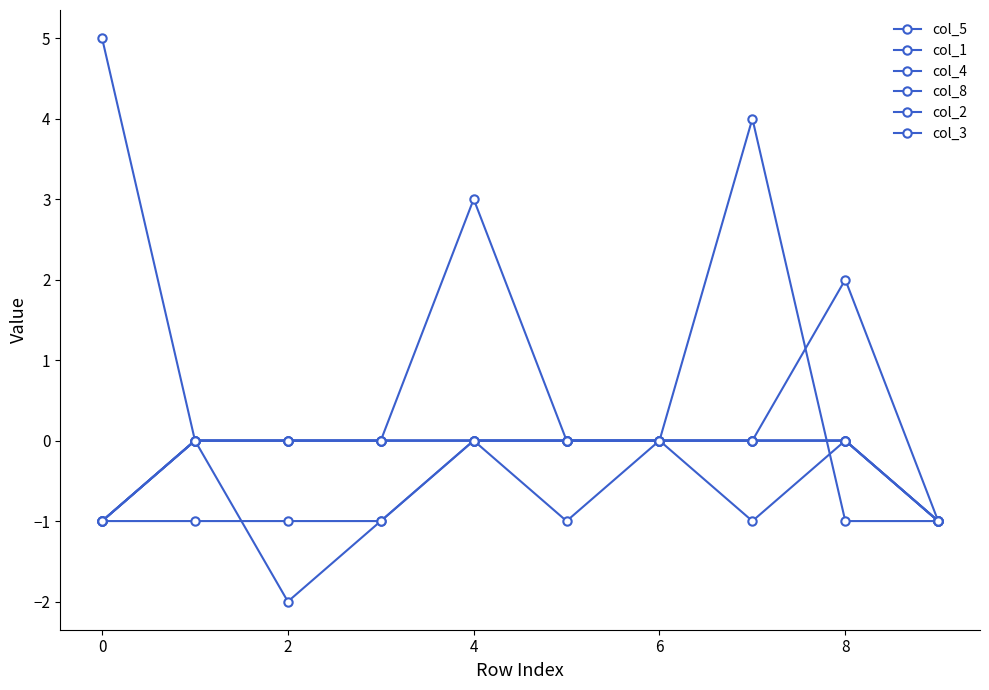

Does the chart have visible grid lines?

No